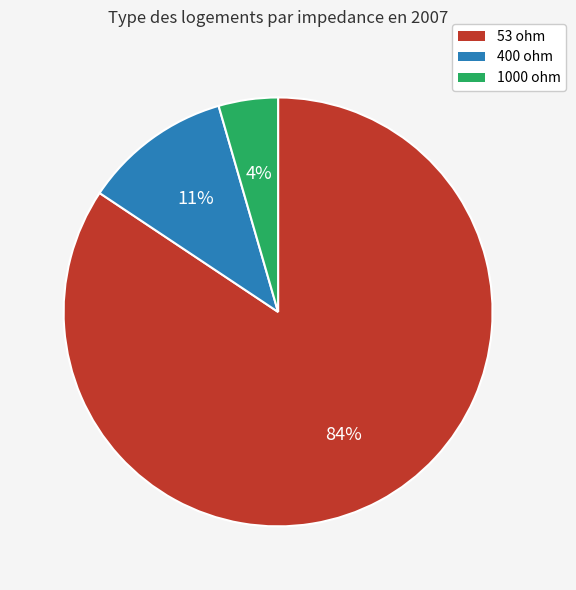

To the nearest percent, what is the difference between the 1000 ohm and 400 ohm slice percentages?

7%